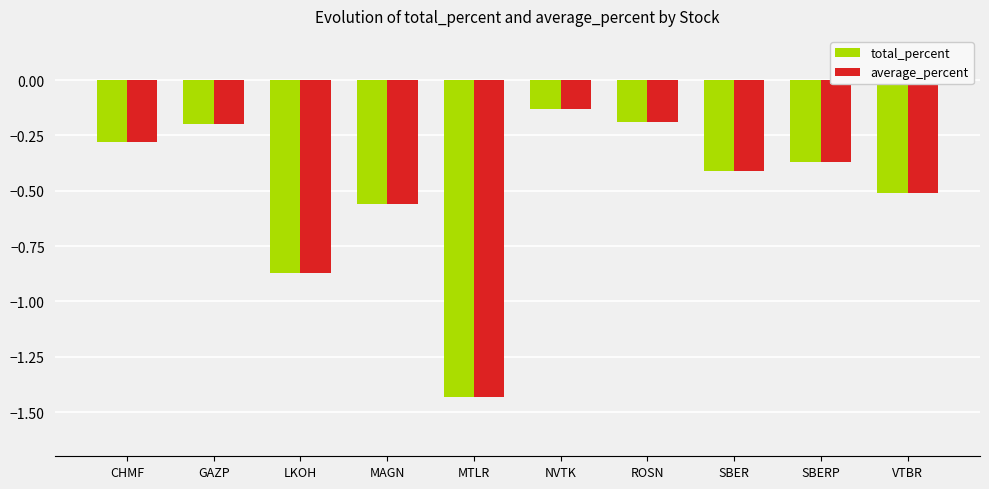

The average_percent series shows -0.2 at ROSN. True or false?

True